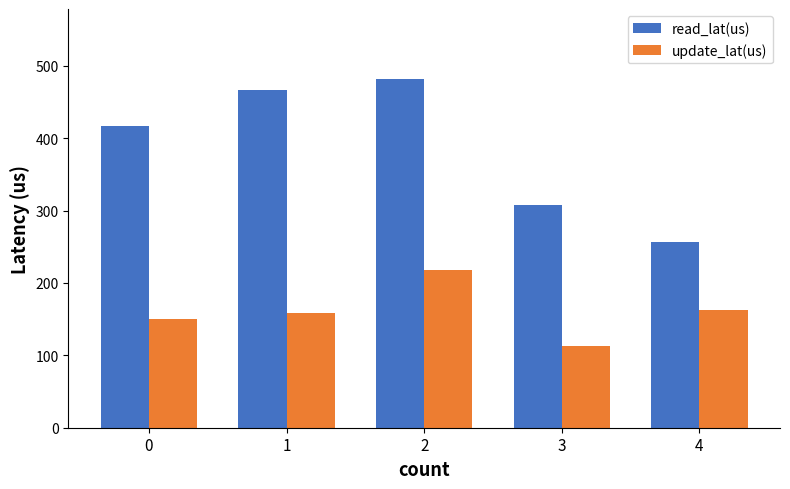

What is the approximate value of read_lat(us) at 0?

417.0